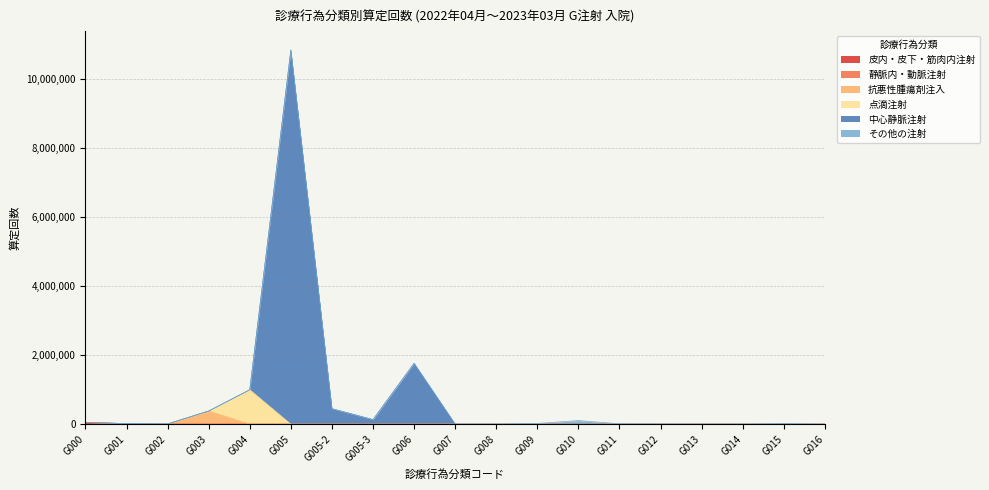

What is the difference between the highest and lowest values at G011?

10966